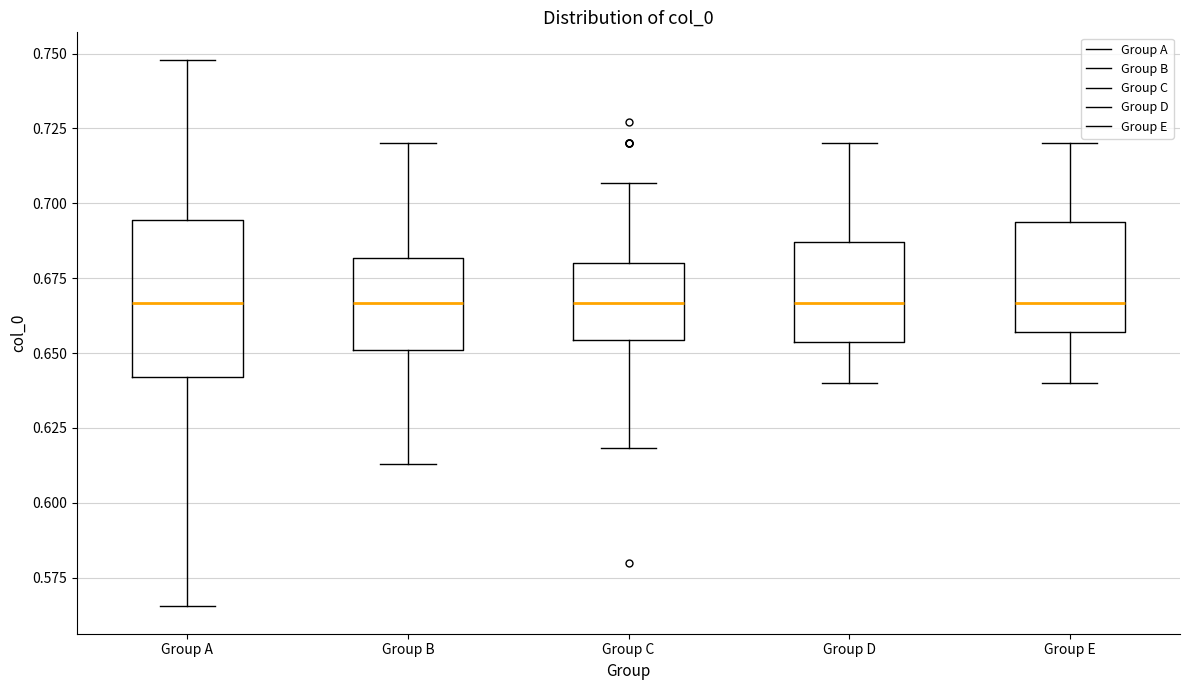

Reading left to right, transcribe this box plot: for each box, give where its median line is, the range the box spans, and where its two whiskers end, as read against the y-axis. The values are not printed on the chart, so give them approximately, as read against the axis.

Group A: median 0.665, box 0.640 to 0.695, whiskers 0.565 to 0.750
Group B: median 0.665, box 0.650 to 0.680, whiskers 0.615 to 0.720
Group C: median 0.665, box 0.655 to 0.680, whiskers 0.620 to 0.705
Group D: median 0.665, box 0.655 to 0.685, whiskers 0.640 to 0.720
Group E: median 0.665, box 0.655 to 0.695, whiskers 0.640 to 0.720